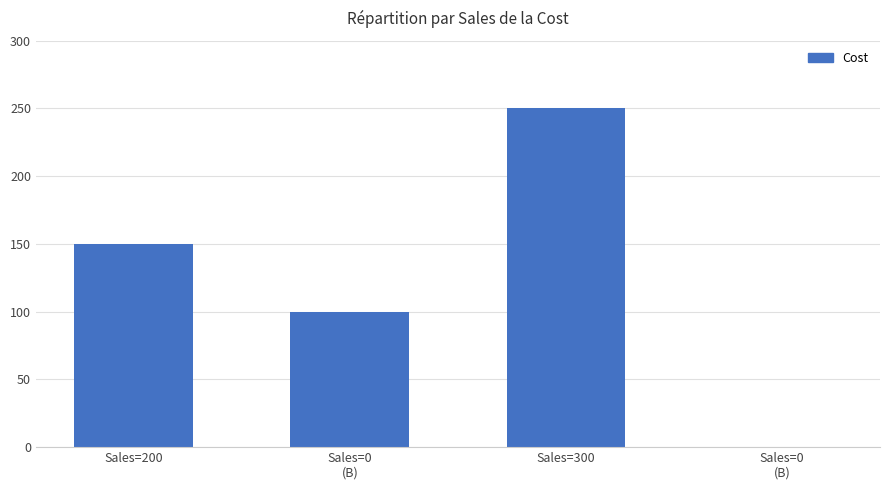

Reading left to right, extract all data points from this chart.

Sales=200=150	Sales=0
(B)=100	Sales=300=250	Sales=0
(B)=0